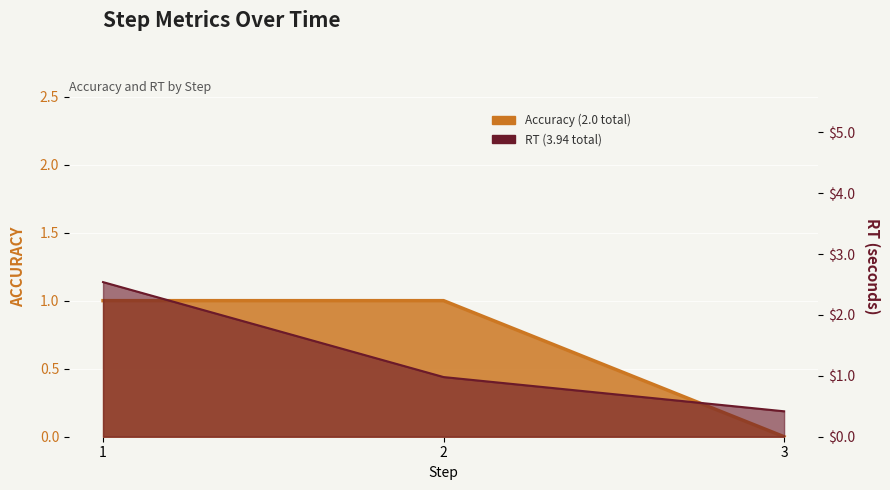

What is the maximum value for RT?

2.5